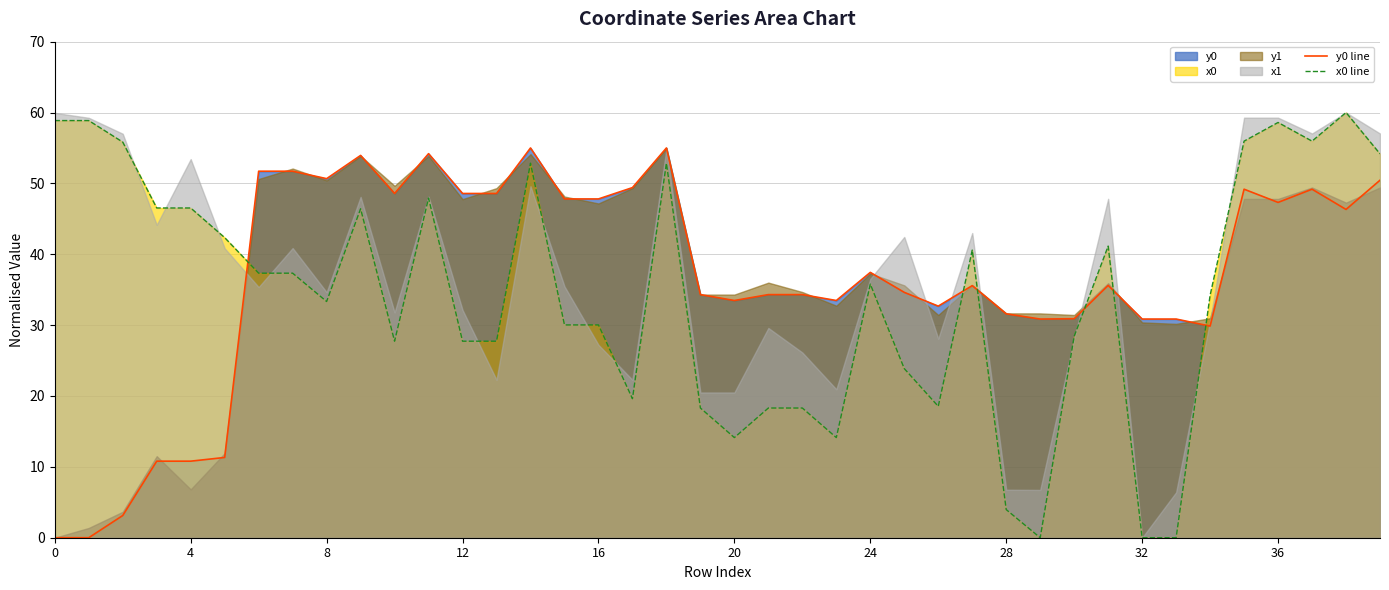

How many times do y0 line and x0 line cross each other?

6